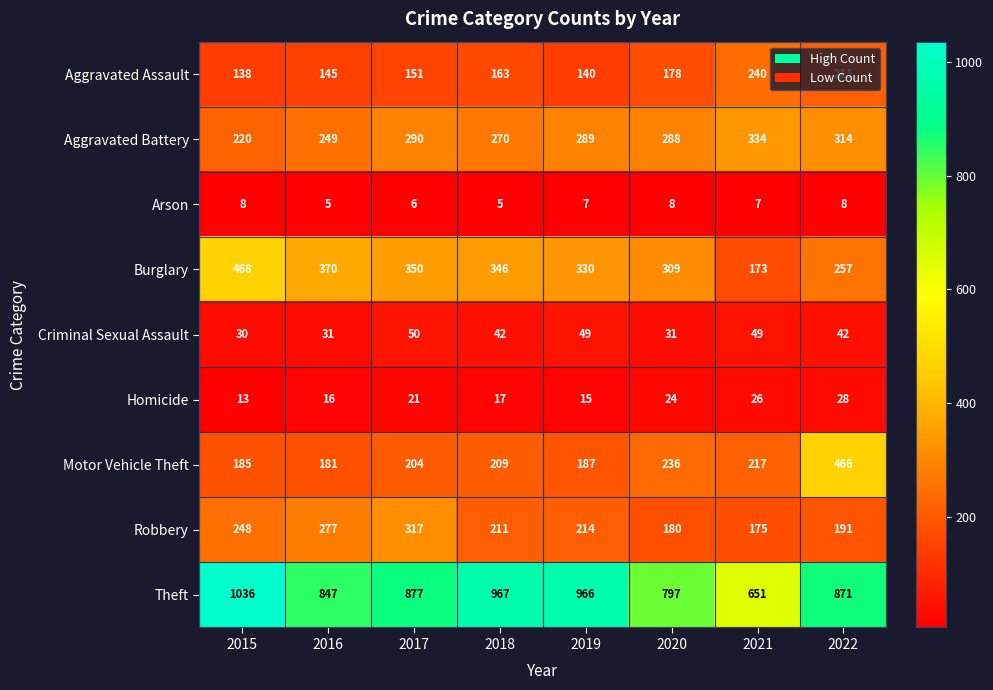

At which label is Burglary closest to 320?

2019